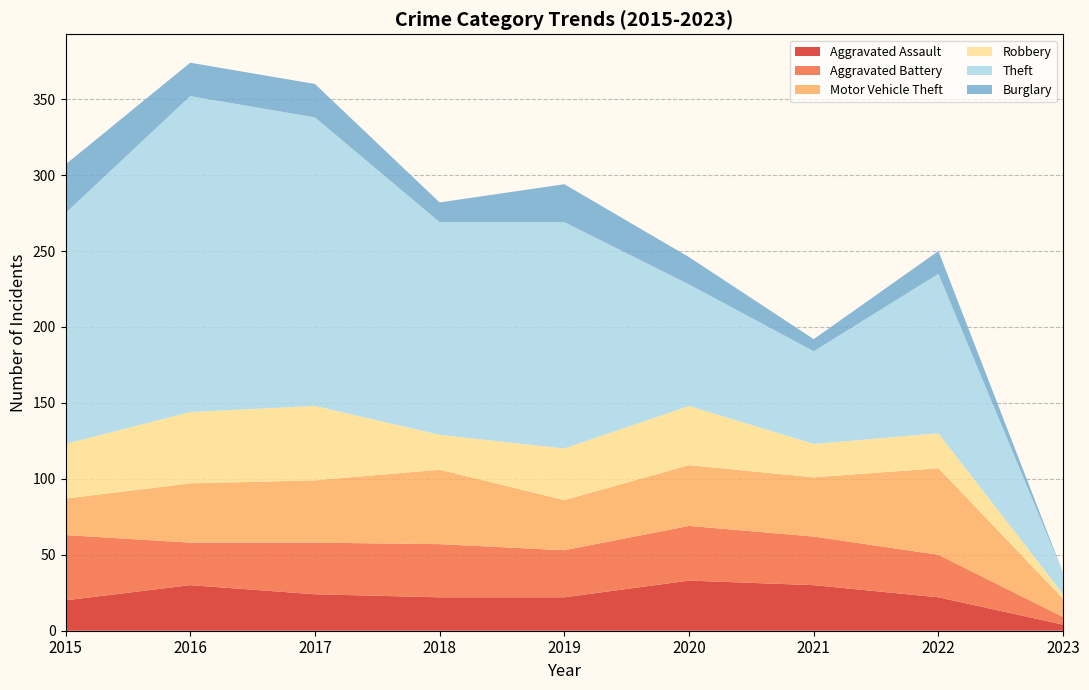

Reading left to right, transcribe all the data shown in this chart.

Aggravated Assault: 20	30	24	22	22	33	30	22	4
Aggravated Battery: 43	28	34	35	31	36	32	28	5
Motor Vehicle Theft: 24	39	41	49	33	40	39	57	12
Robbery: 36	47	49	23	34	39	22	23	3
Theft: 152	208	190	140	149	80	61	105	14
Burglary: 32	22	22	13	25	18	8	15	0